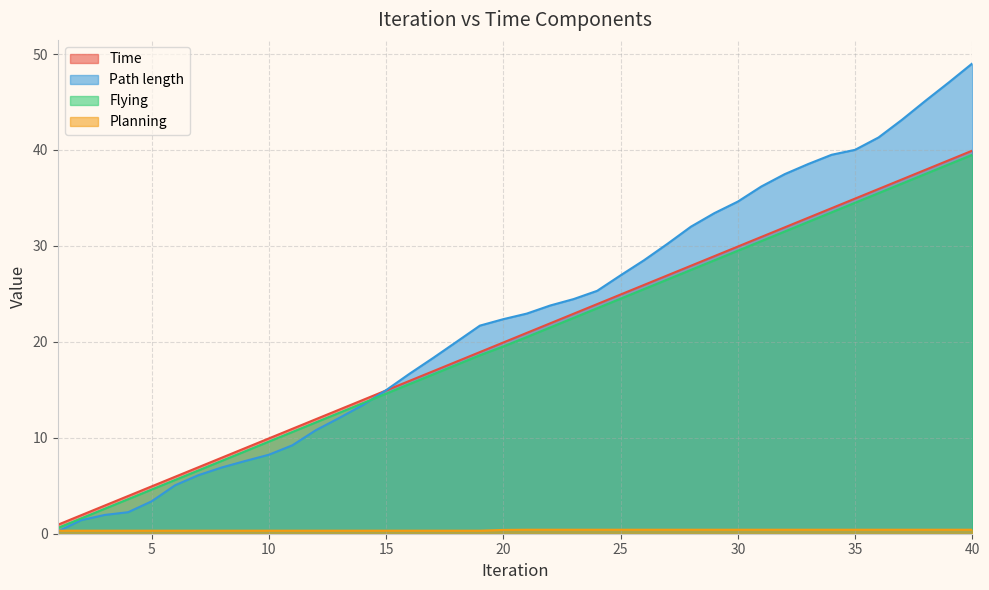

Which series has the largest range (max minus min)?

Path length